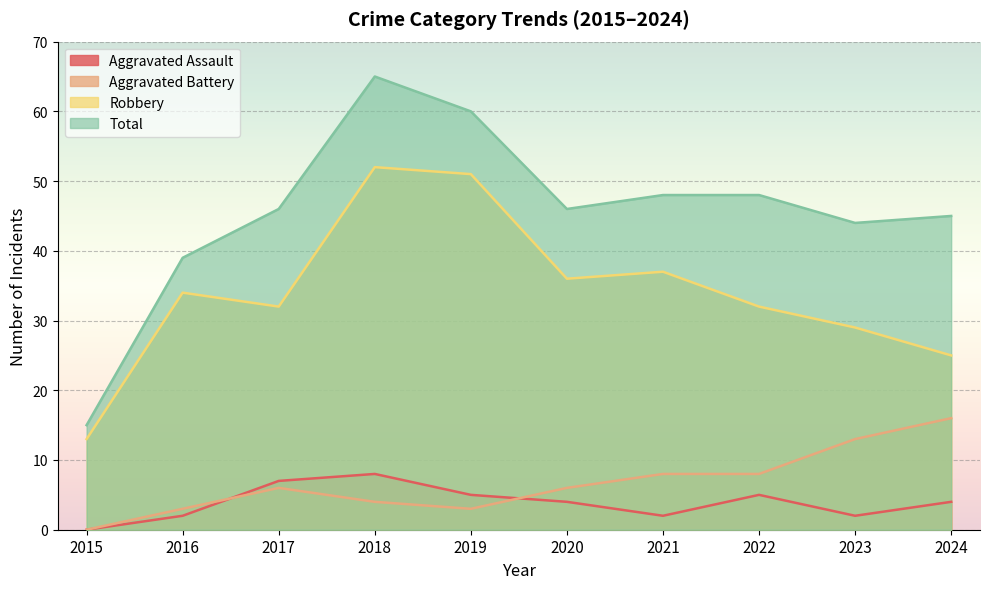

True or false: Robbery and Aggravated Battery cross at least once.

False